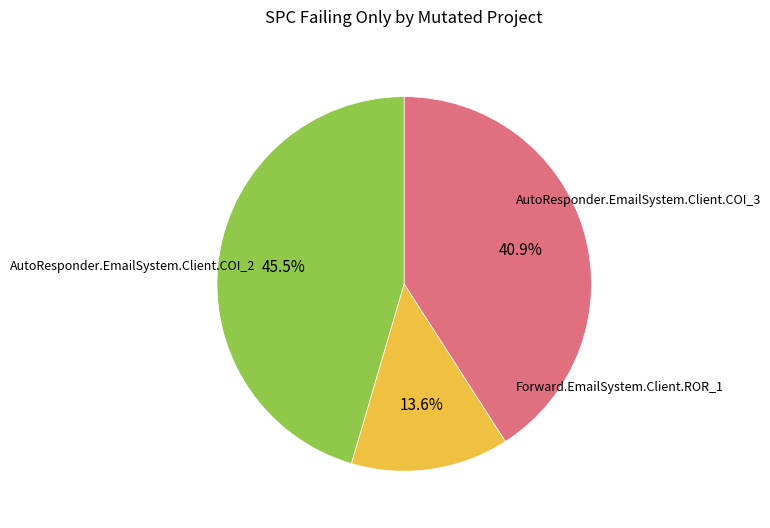

Does any single category account for the majority?

No